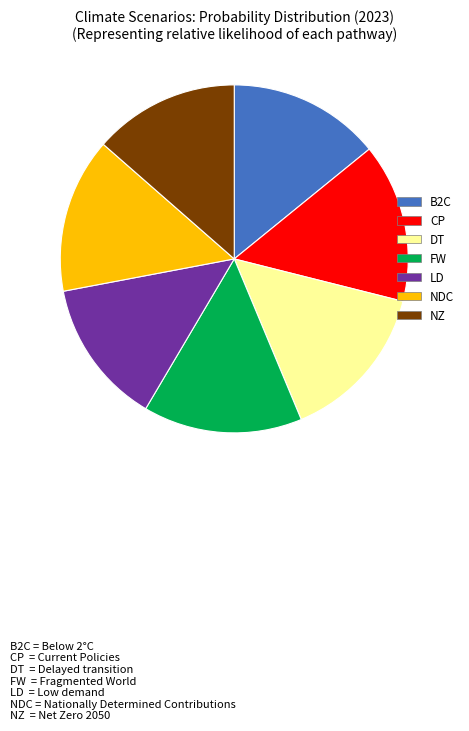

Does any single category account for the majority?

No